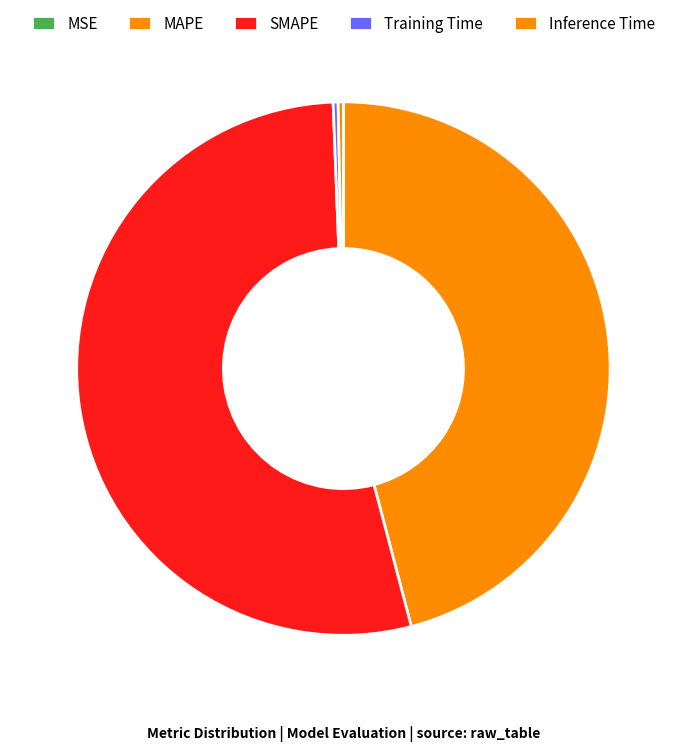

To the nearest percent, what is the difference between the Inference Time and SMAPE slice percentages?

53%